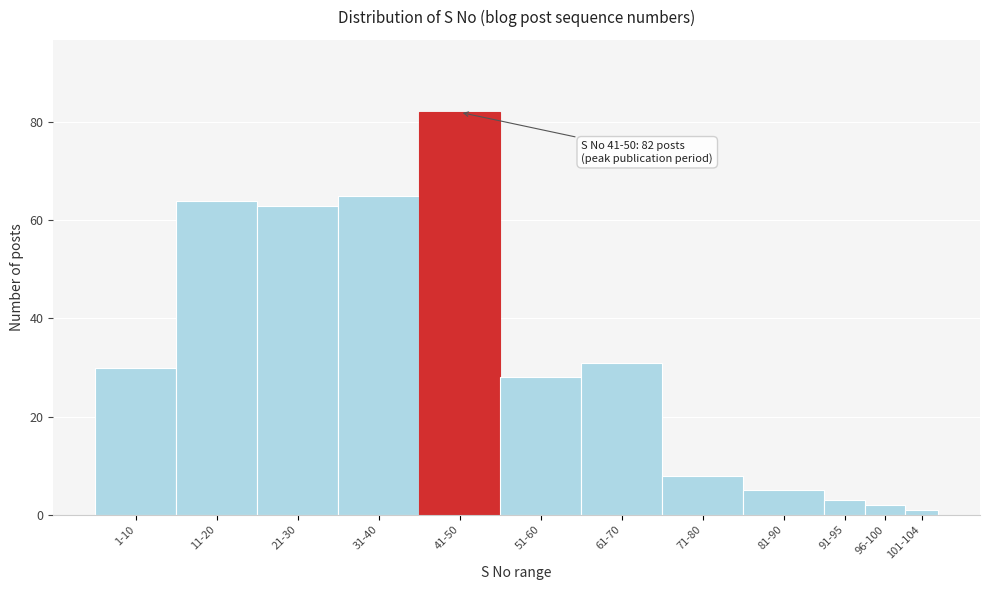

Reading left to right, extract all data points from this chart.

30	64	63	65	82	28	31	8	5	3	2	1